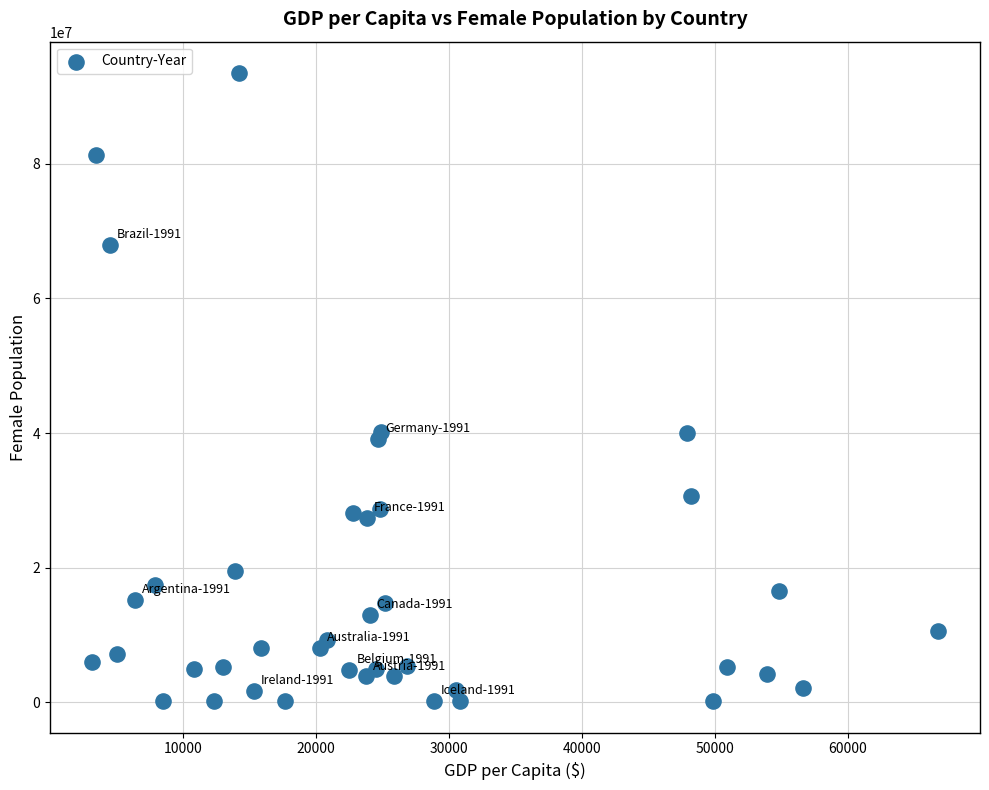

What is the range of X values (max minus min)?

63583